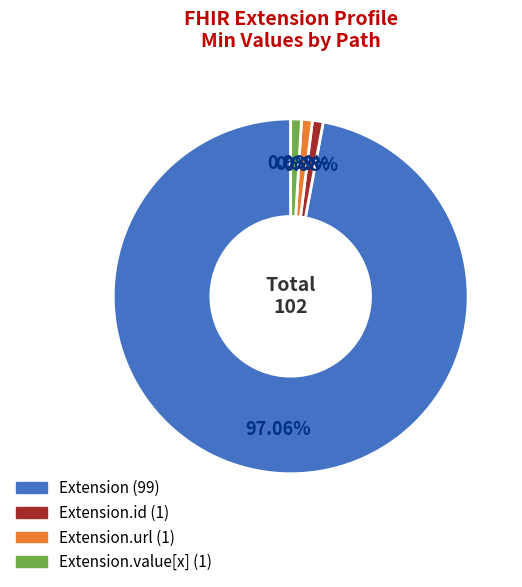

Is there a majority slice in this chart?

Yes